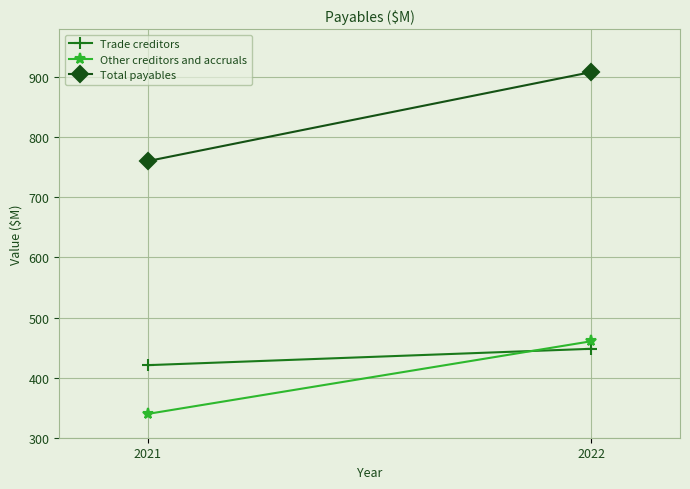

At which label does Other creditors and accruals reach its minimum?

2021